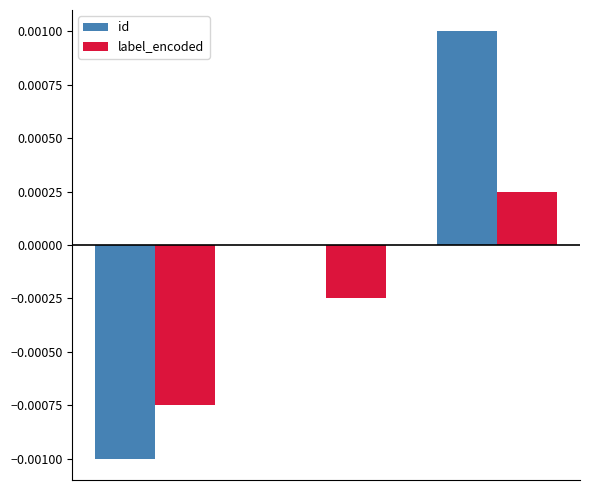

How many label_encoded values are between 0 and 1?

1